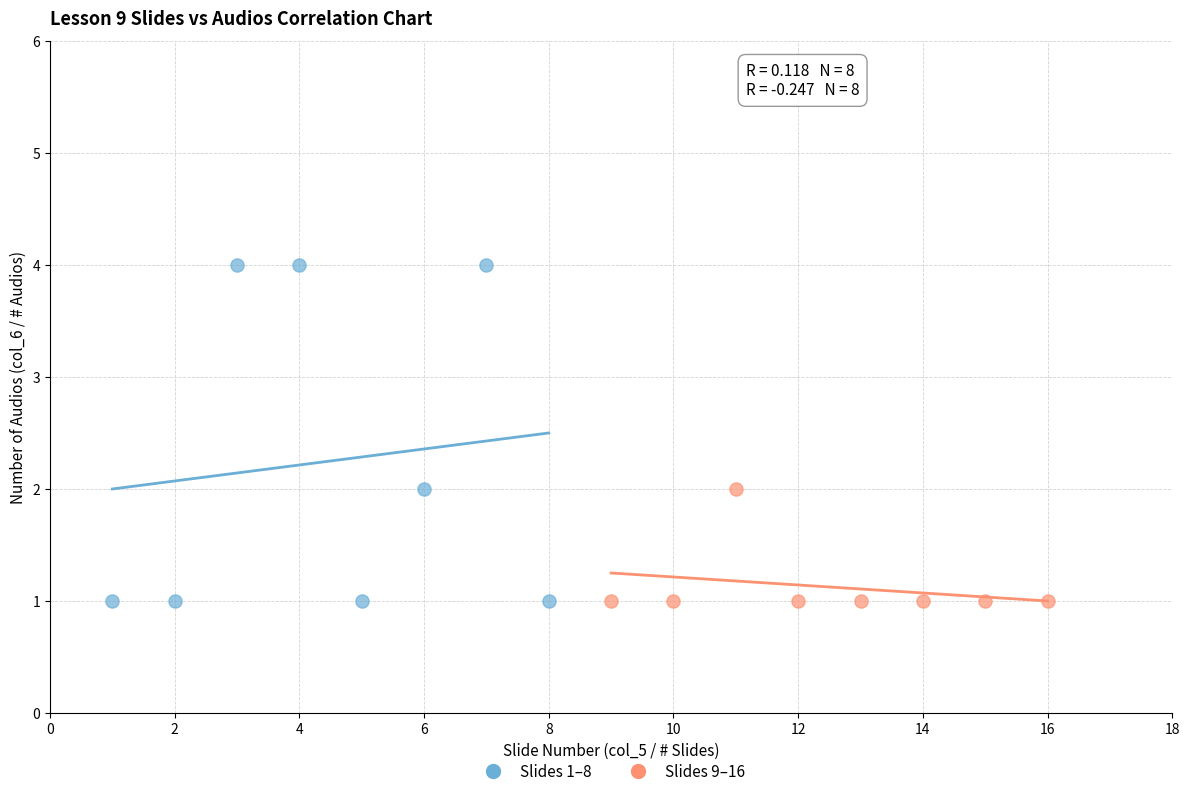

Which series has the widest spread of Y values?

Slides 1–8